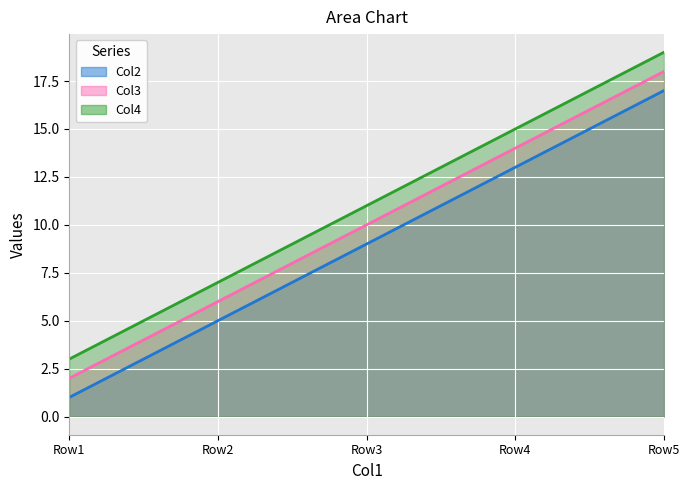

Between Row1 and Row2, which series saw the biggest shift?

Col2